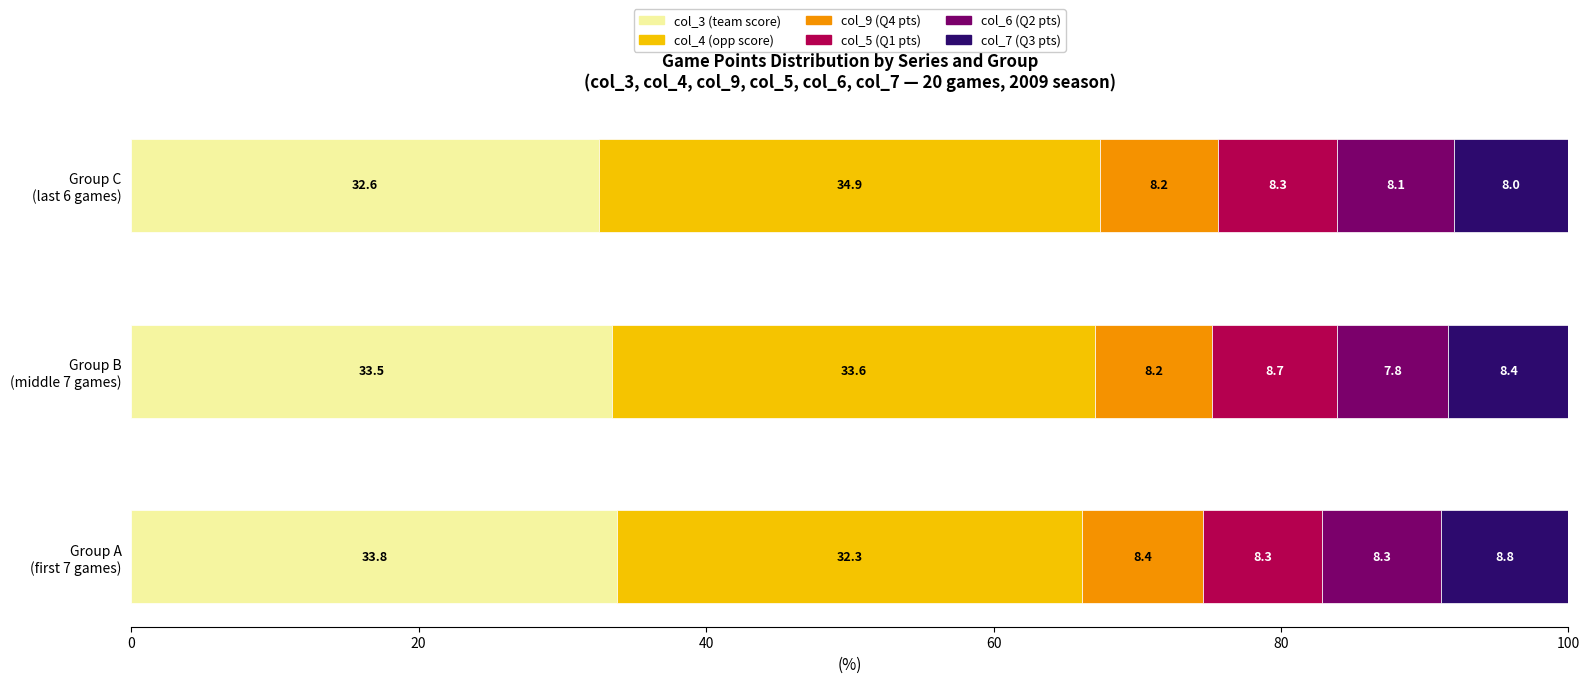

Is it true that col_5 equals 5.0 at Group C (last 6 games)?

False